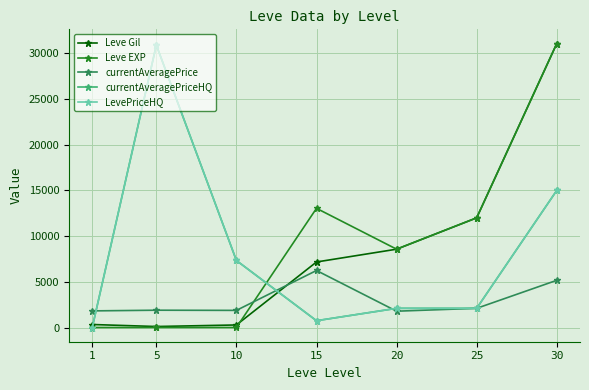

At which label does currentAveragePrice first exceed 1894?

15